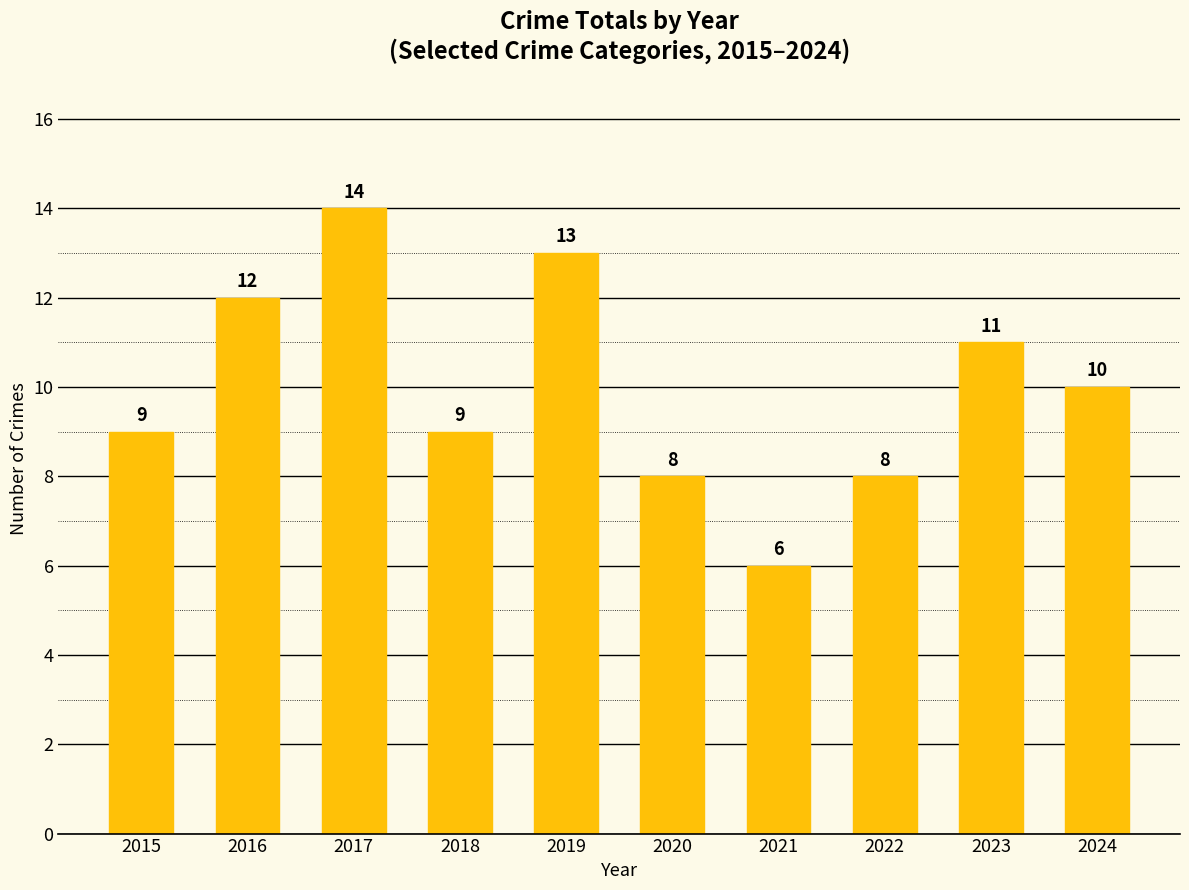

Reading right to left, list all the values displayed in this chart.

2024=10	2023=11	2022=8	2021=6	2020=8	2019=13	2018=9	2017=14	2016=12	2015=9